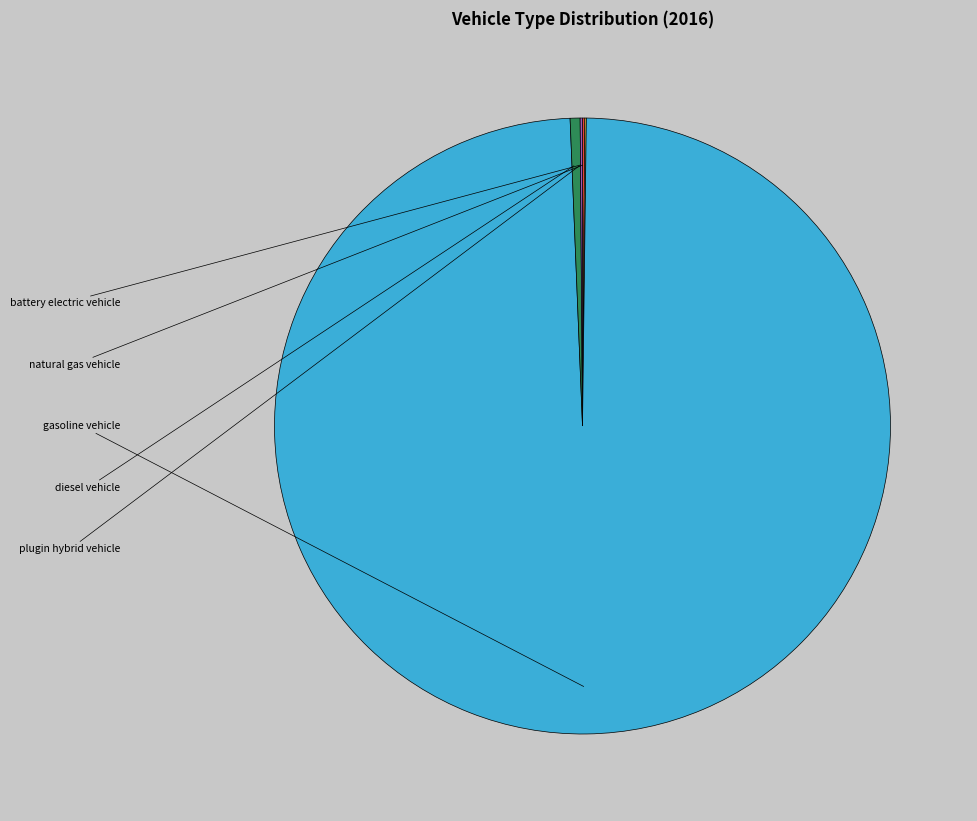

What is the smallest slice in the pie chart?

natural gas vehicle